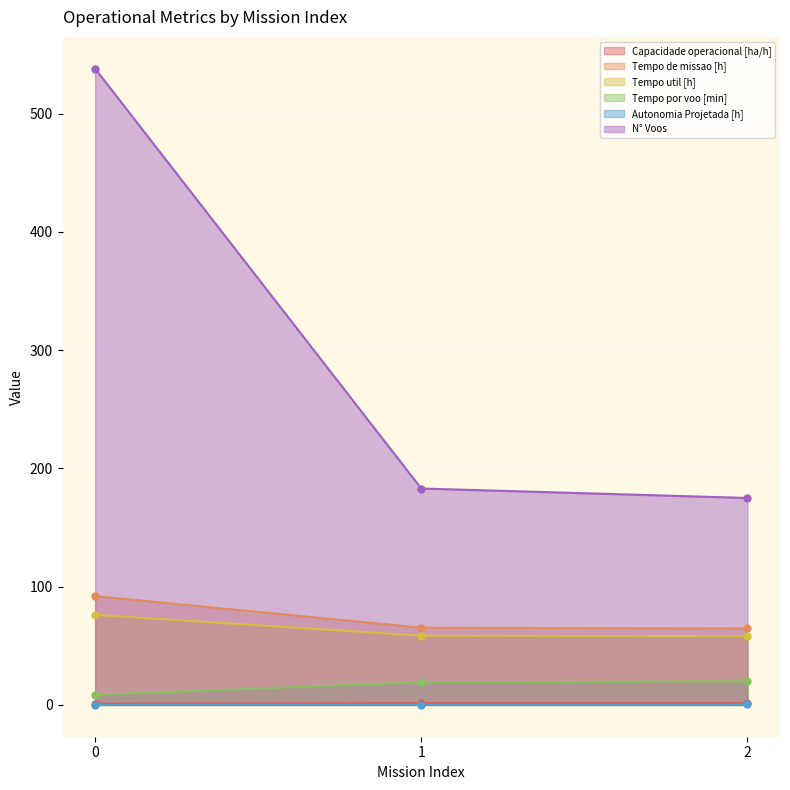

How many categories are shown in the chart?

3